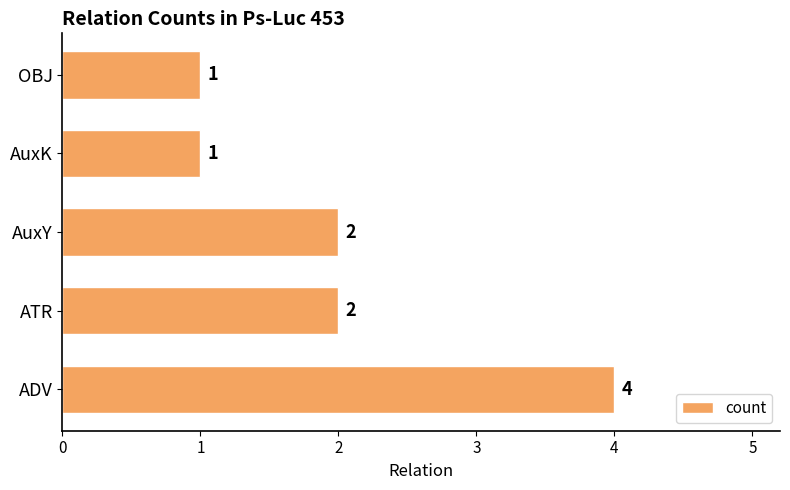

Are the bars grouped side by side (vs. stacked)?

No